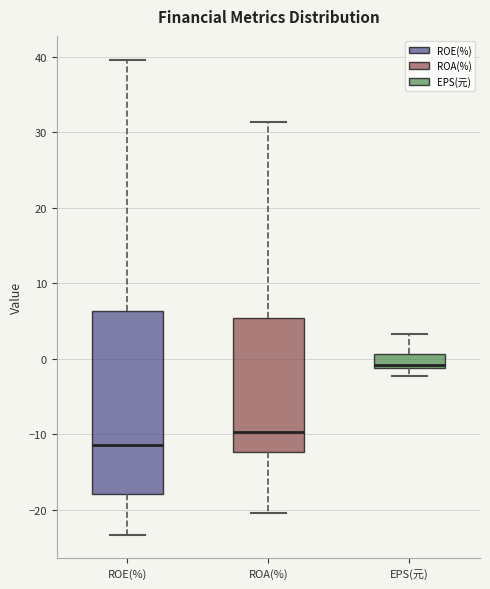

Where is the upper edge of the box for ROE(%) on the y-axis? The values are not printed on the chart, so give them approximately, as read against the axis.

6